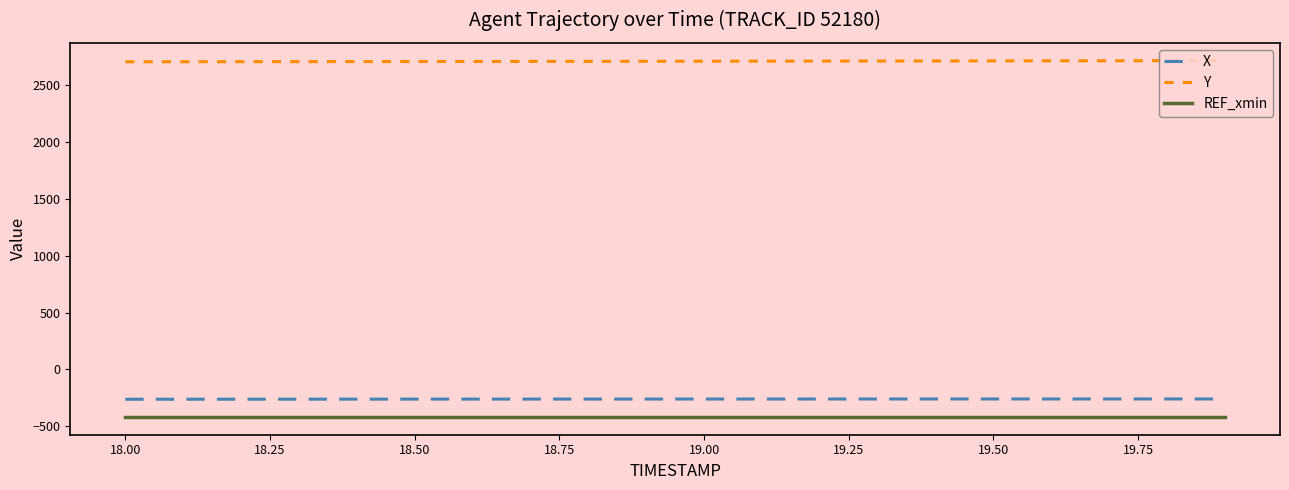

How many categories are shown in the chart?

20